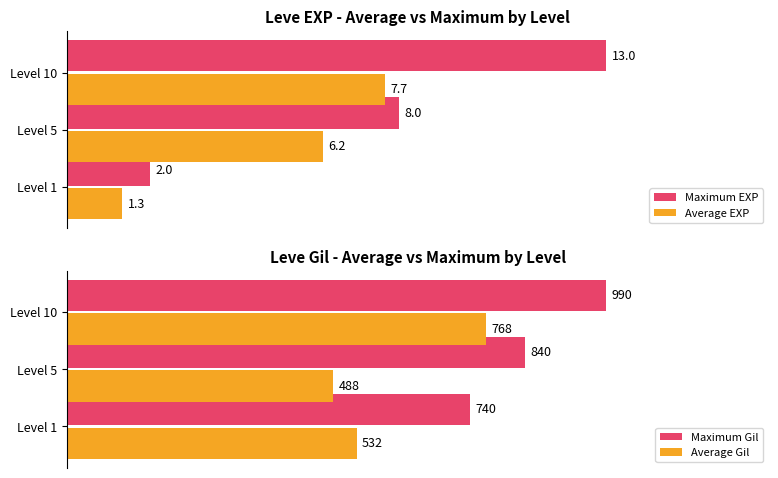

The Maximum Gil series shows 0.6 at 2. True or false?

False